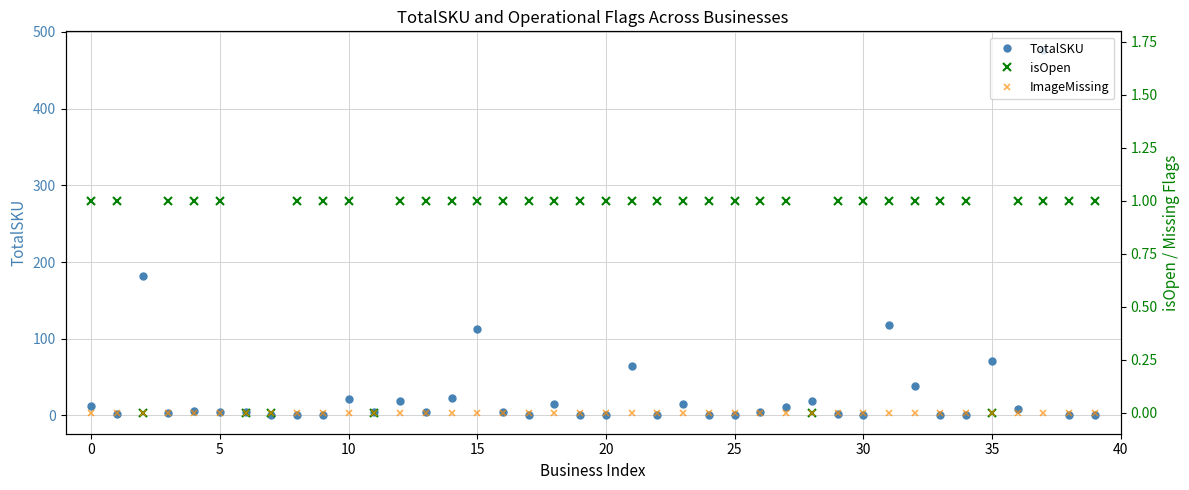

Which series has the largest total across all categories?

TotalSKU